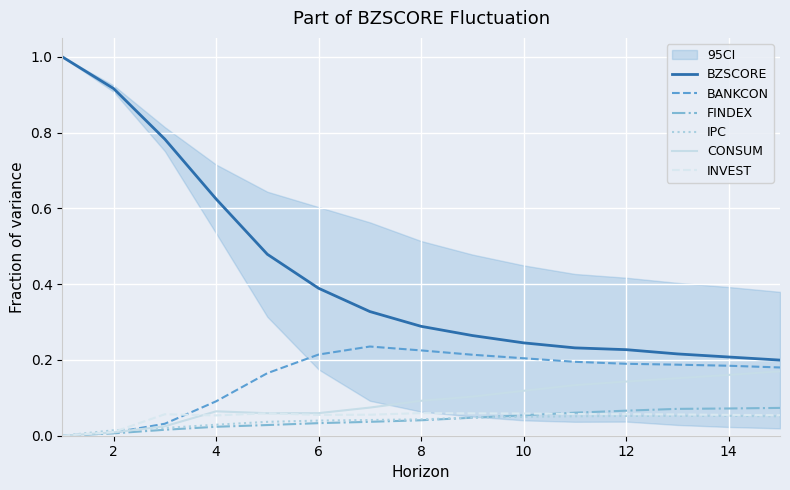

How many lines are shown in the chart?

6